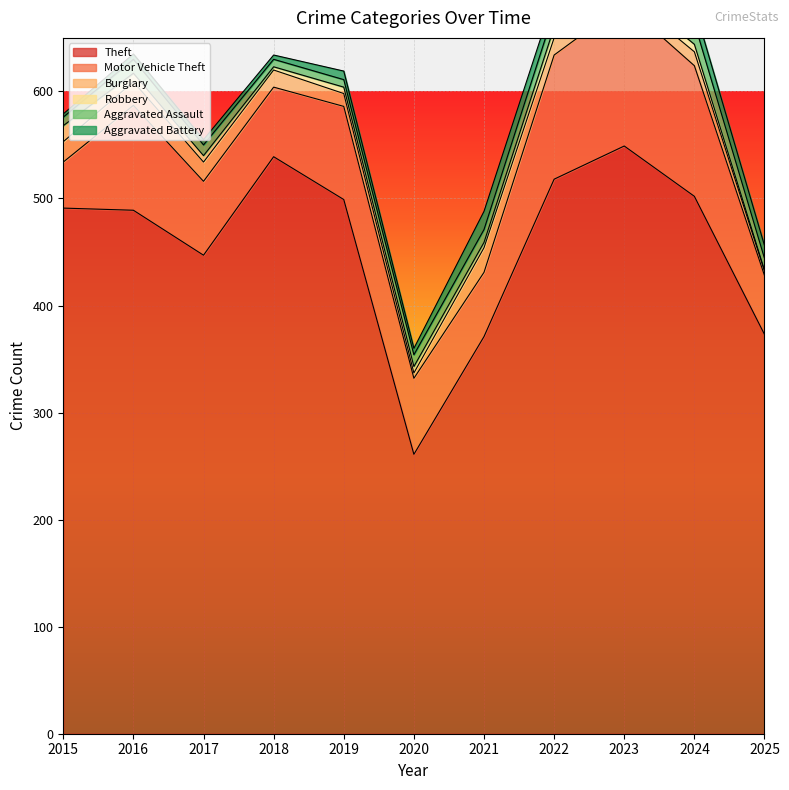

Which has a higher value, 2021 or 2024?

2024